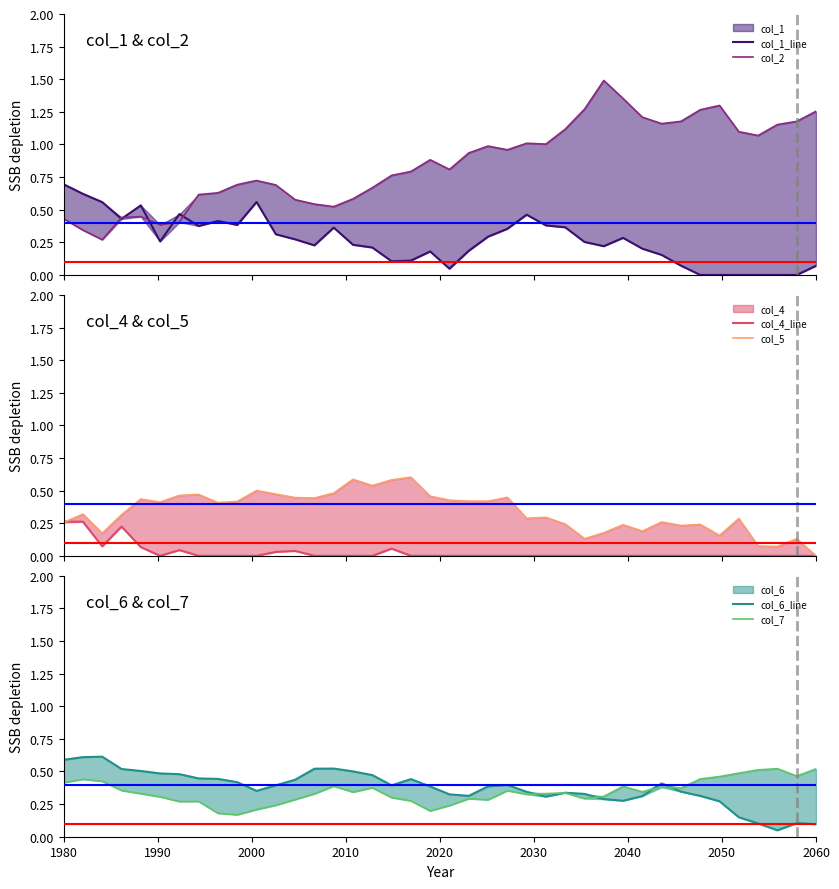

Does the chart have visible grid lines?

No